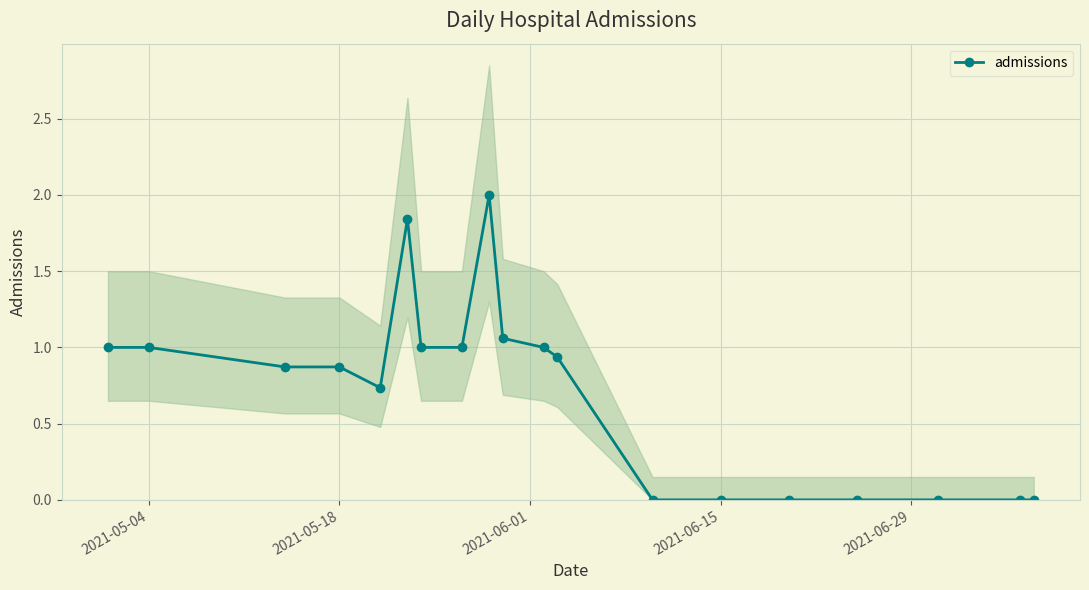

What is the maximum value for admissions?

2.0